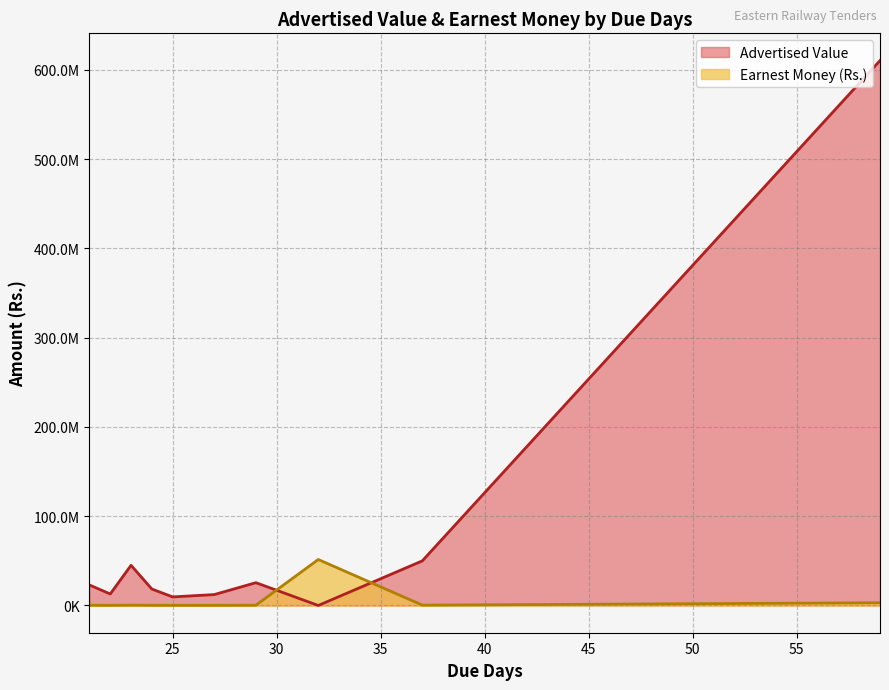

True or false: Advertised Value has a value of 5995466.5 at 7.

False